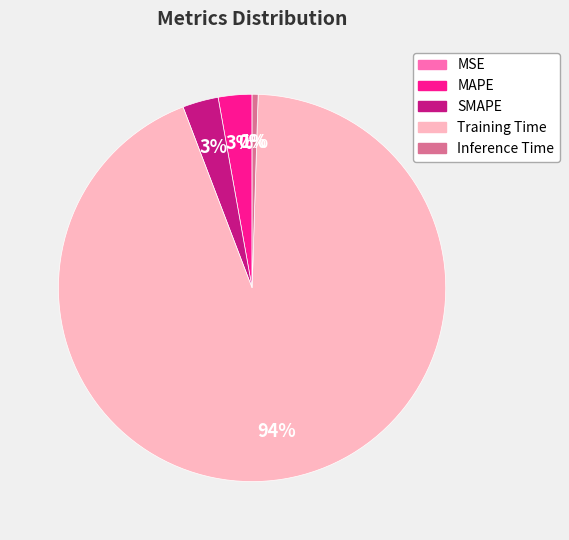

Combined, do SMAPE and Inference Time account for over 50%?

No